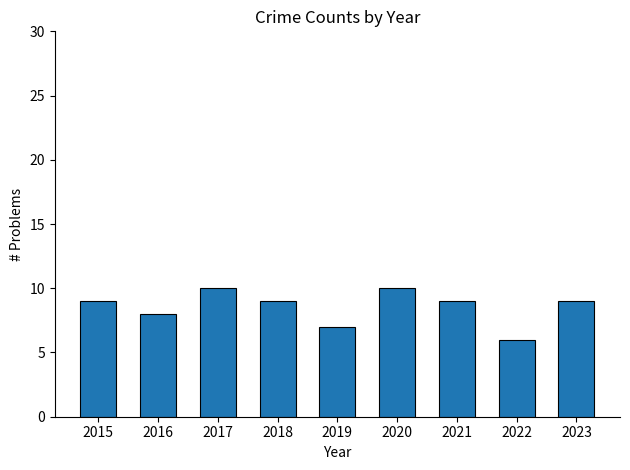

What is the difference between the maximum and minimum values?

4